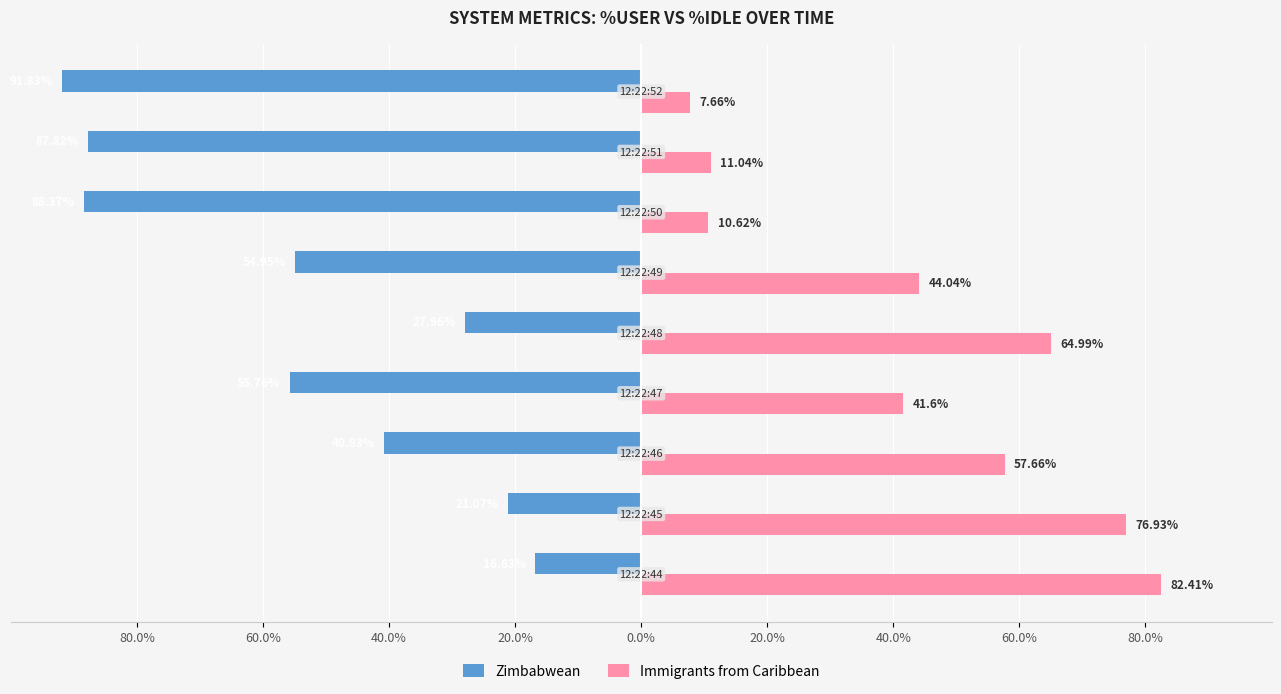

What is the value of the Immigrants from Caribbean bar at the 5th from the left?

65.0